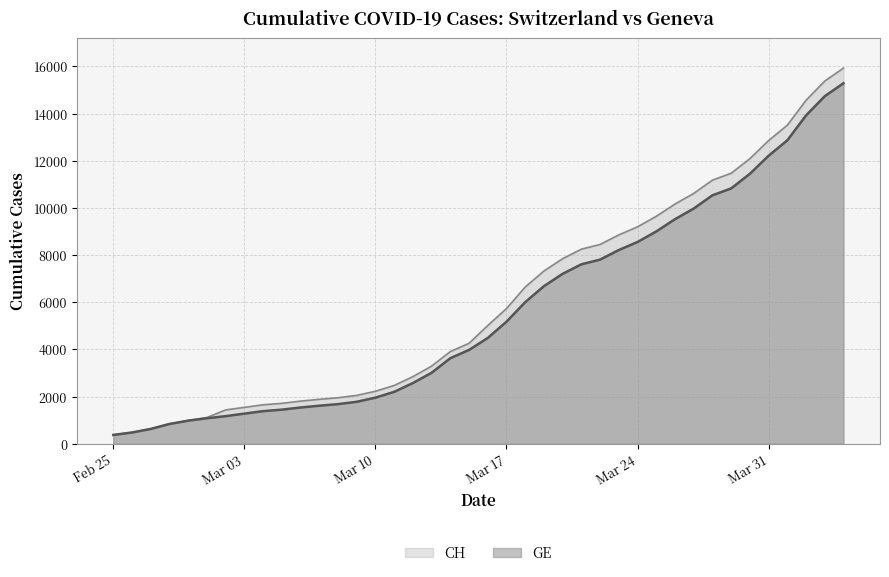

Does the chart have visible grid lines?

Yes